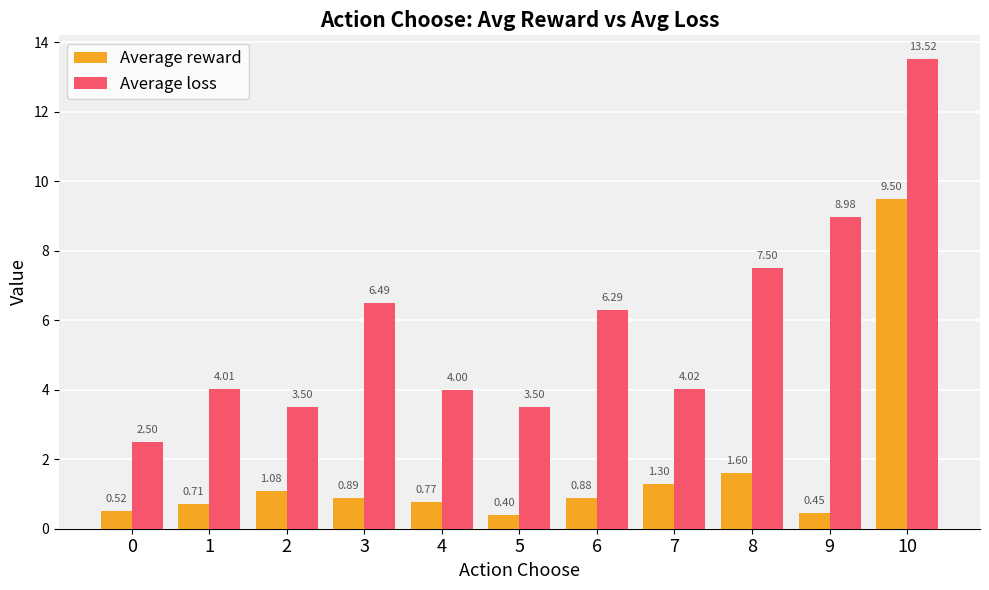

How many bars are there in total?

22